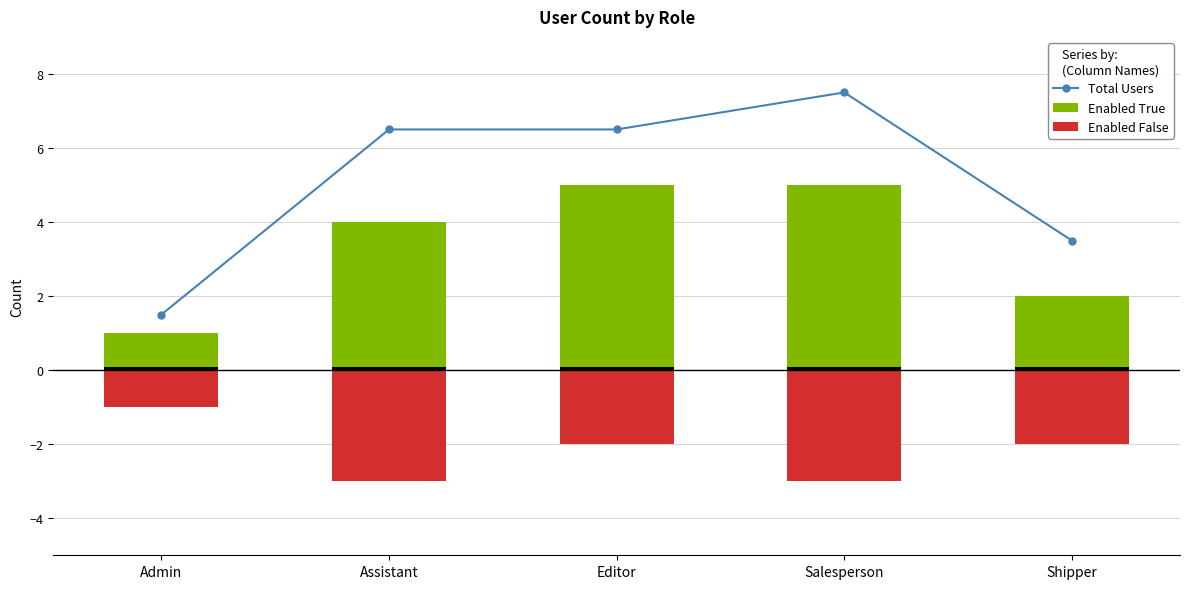

Rank the series at Assistant from highest to lowest value.

Total Users, Enabled True, Enabled False